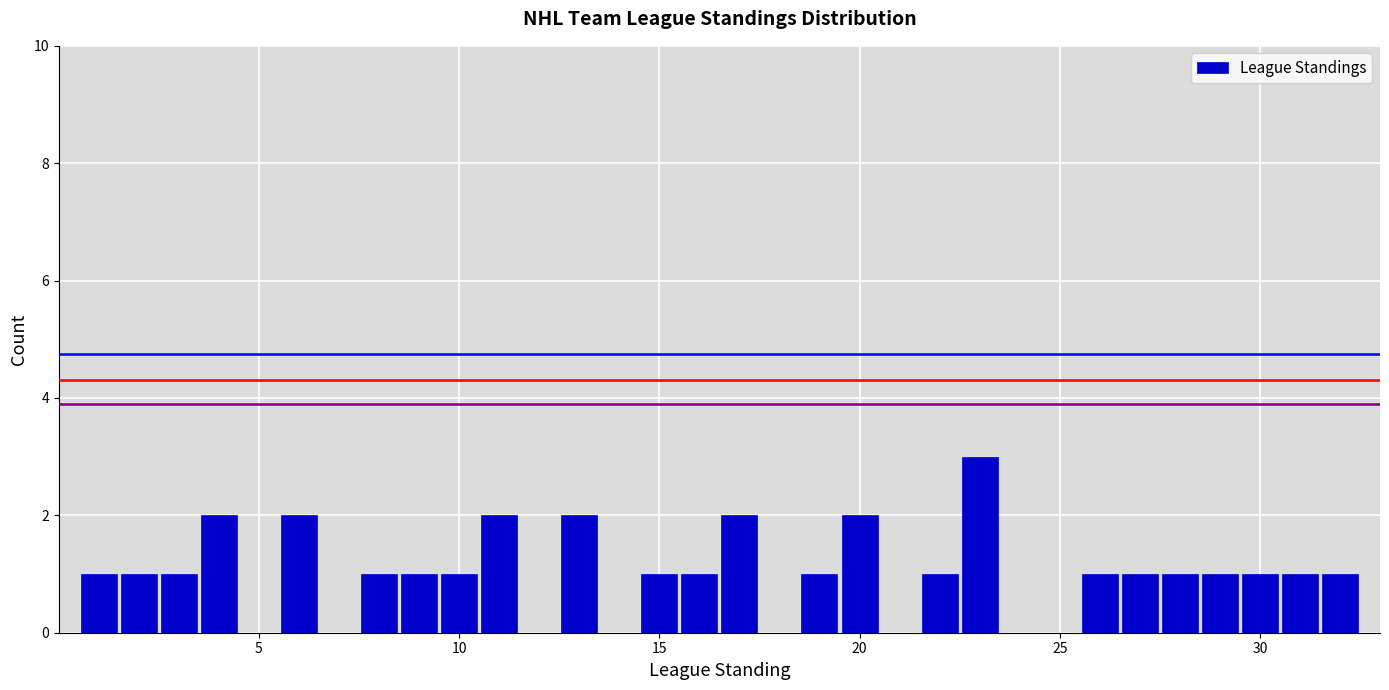

Around what value on the x-axis is the tallest bar? Give the approximate position of its centre, as read against the axis.

23.0